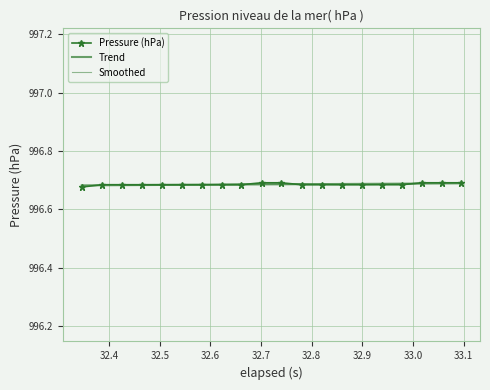

True or false: the data has more than 2 interior local peaks.

False